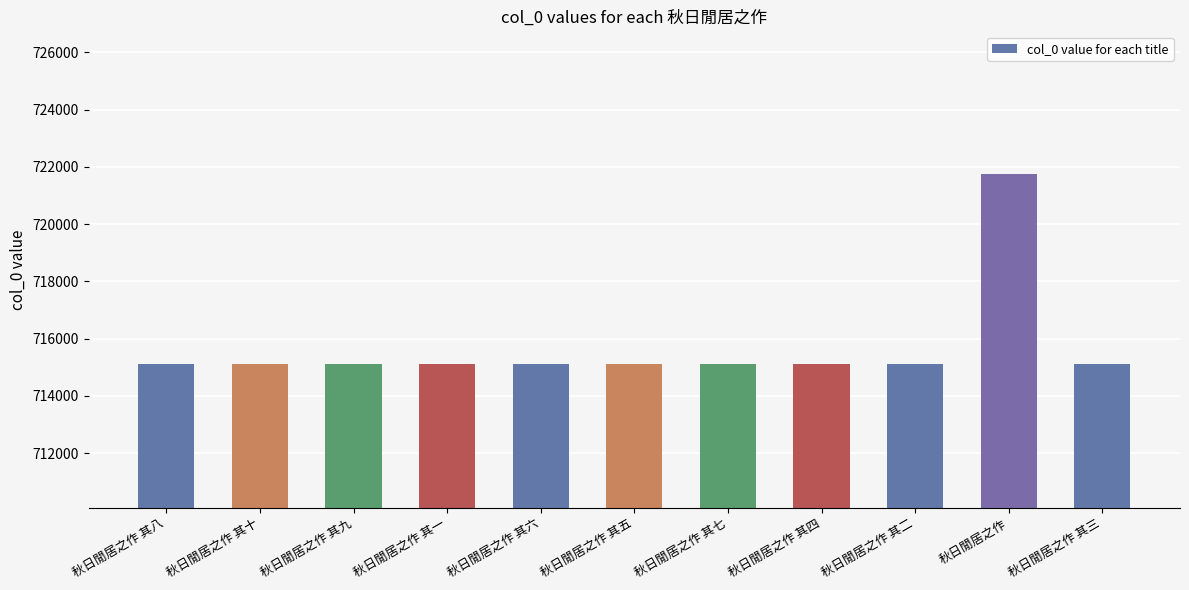

True or false: the data shows 715098 at 秋日閒居之作 其一.

True